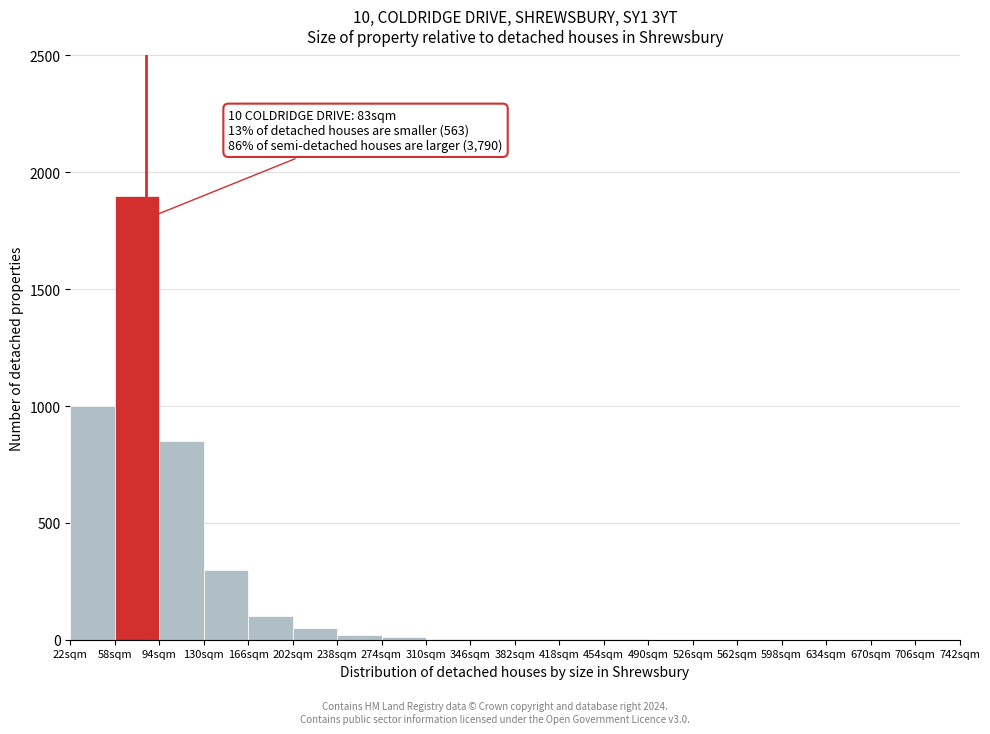

Over which range of the x-axis is the bar tallest?

58 to 94